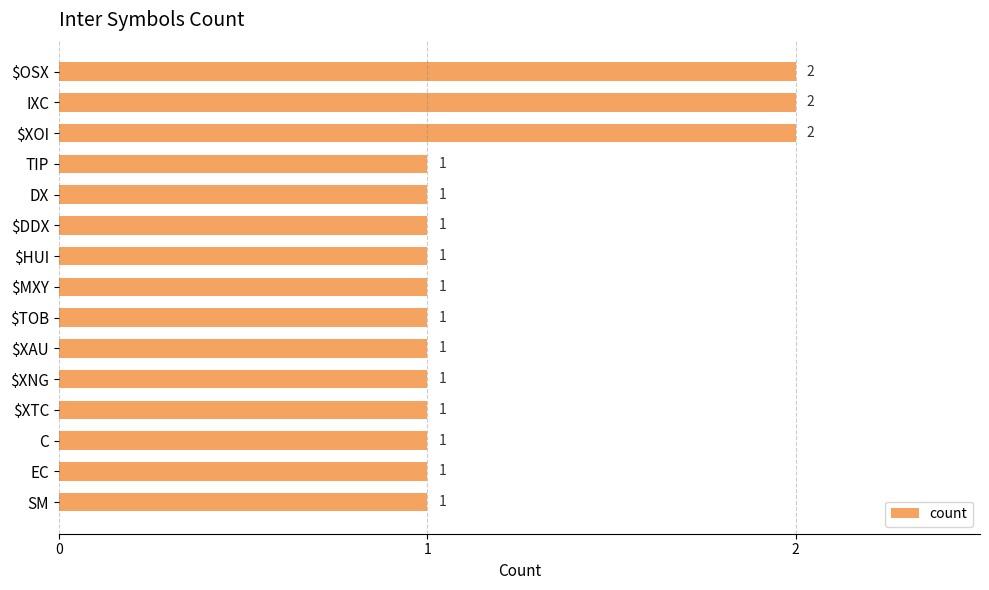

The value at $XOI is 2. True or false?

True